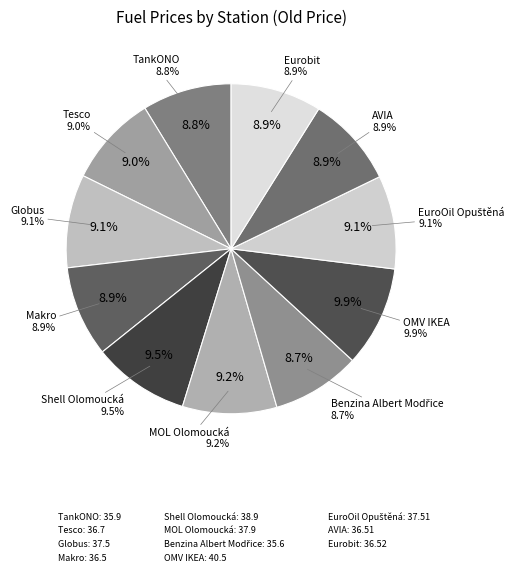

What is the ratio of the value at Makro to the value at MOL Olomoucká?

1.0